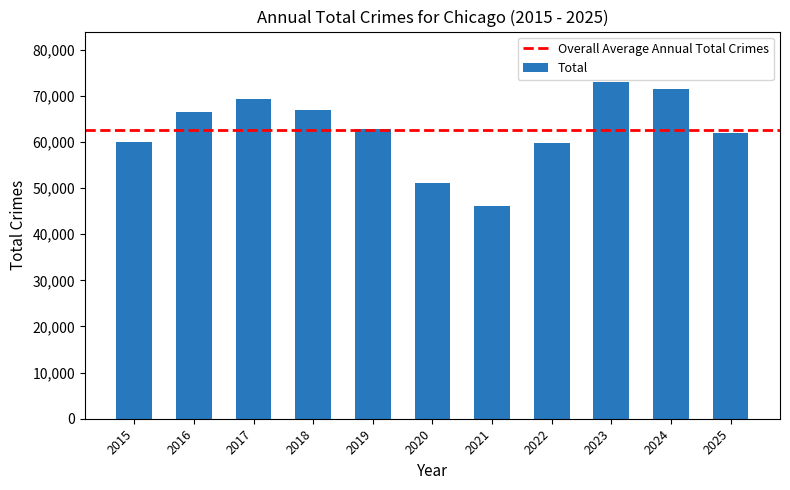

What is the minimum value shown in the chart?

46084